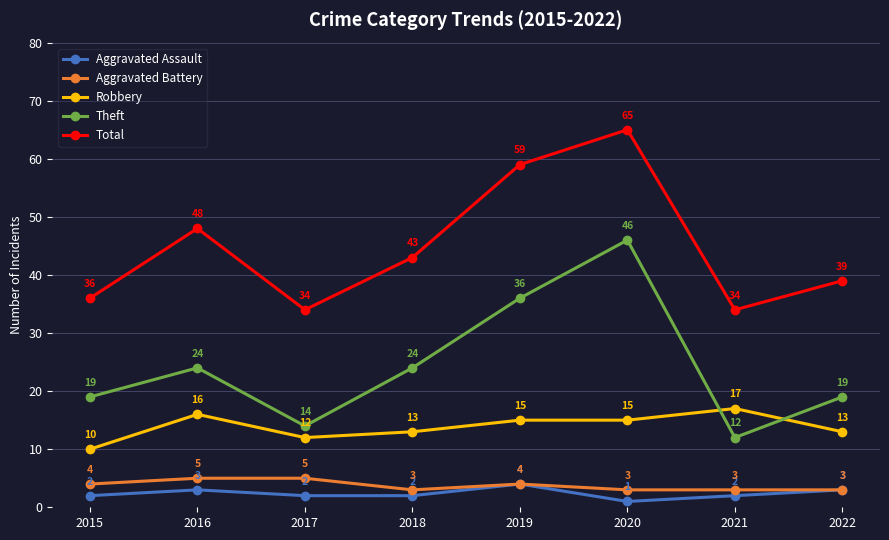

Rank the series by their maximum value, from lowest to highest.

Aggravated Assault, Aggravated Battery, Robbery, Theft, Total